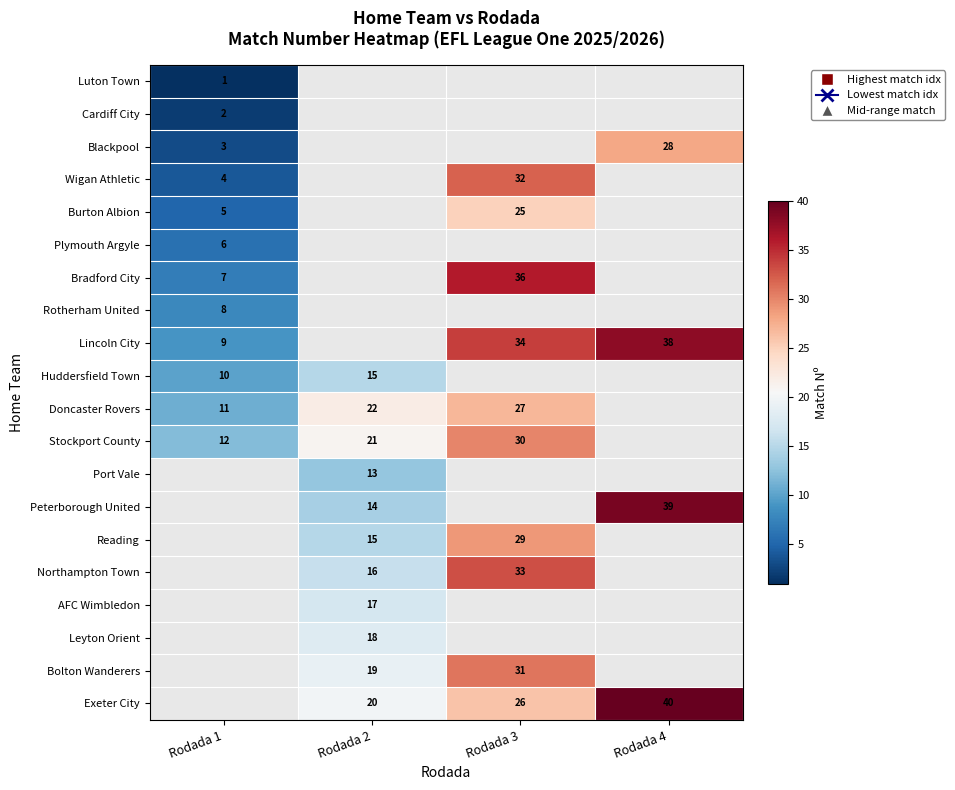

Count the number of categories in the chart.

4